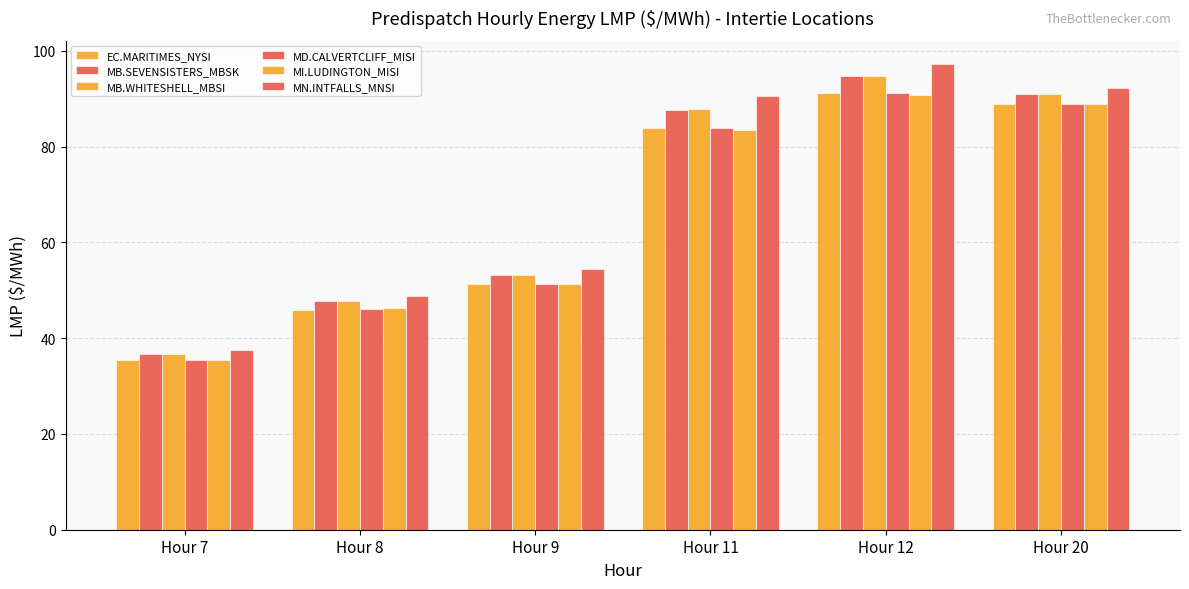

What is the sum of all MI.LUDINGTON_MISI values?

396.3